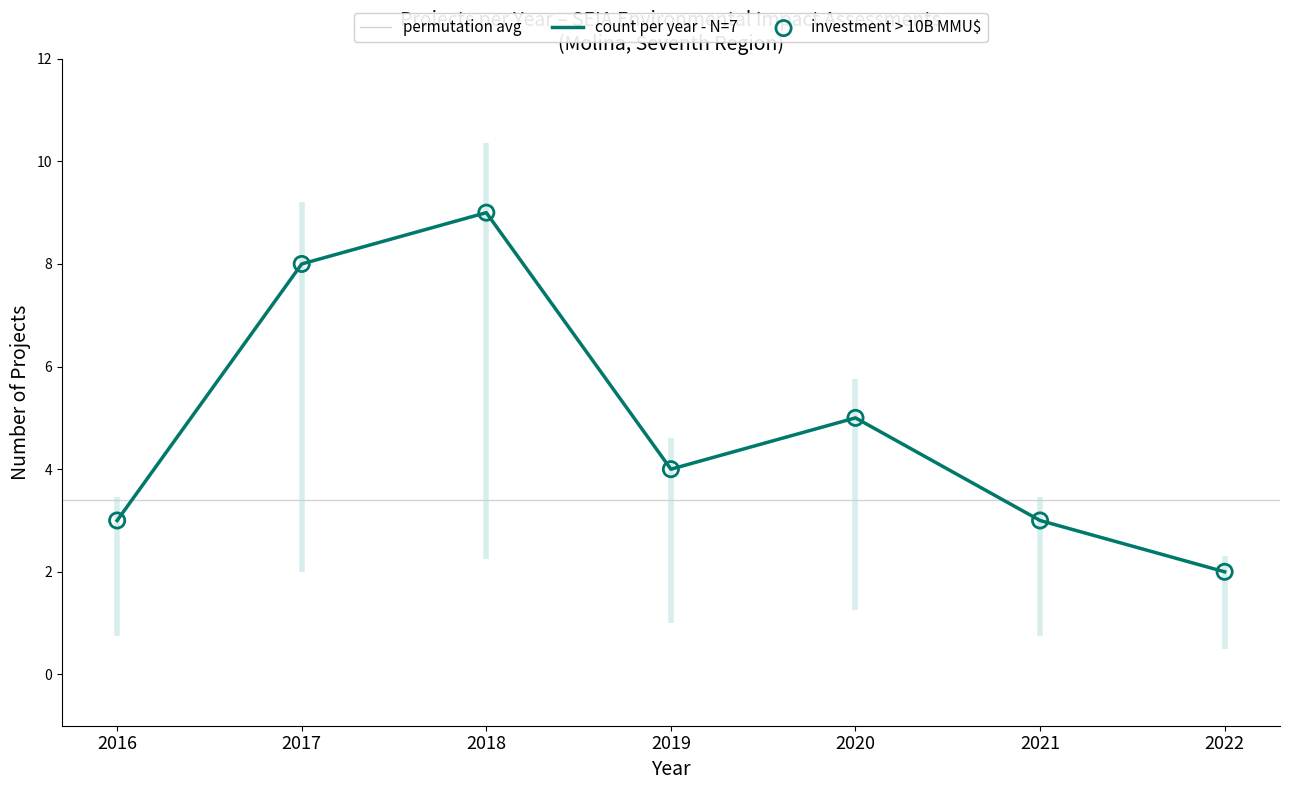

Is it true that count per year - N=7 equals 11 at 2017?

False